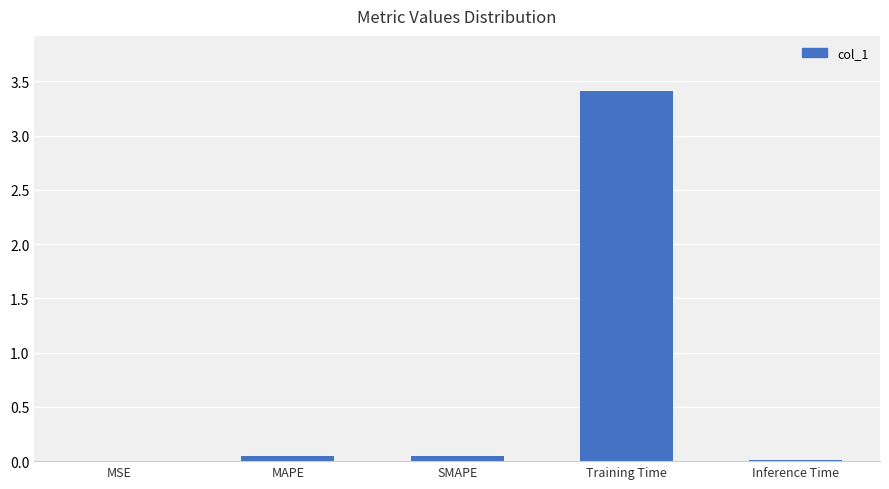

Which category has the highest value across all series?

Training Time